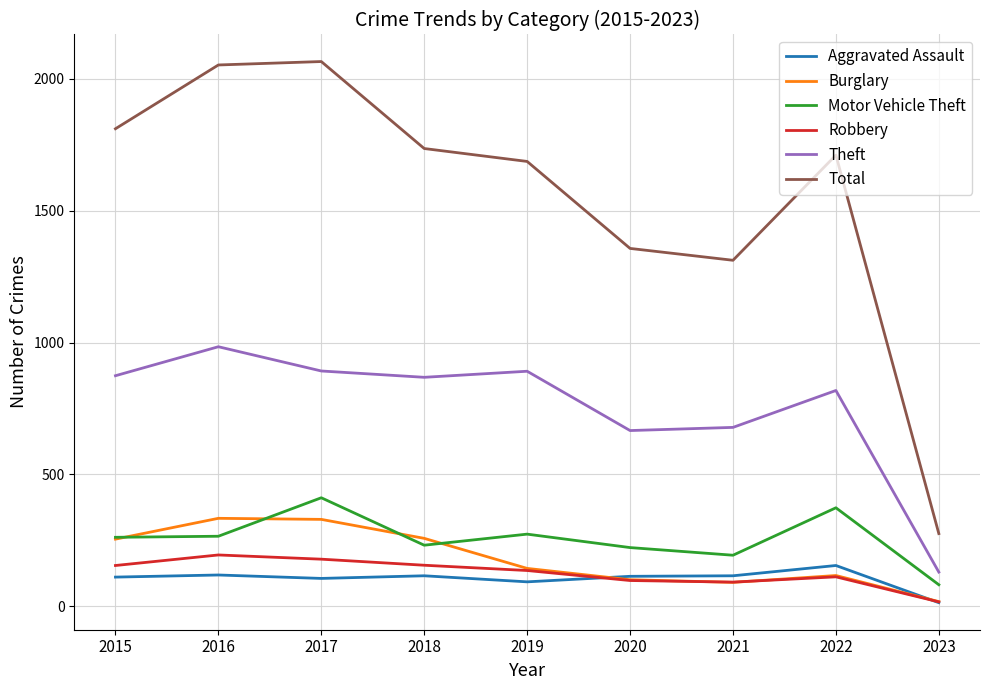

True or false: Theft and Motor Vehicle Theft cross at least once.

False